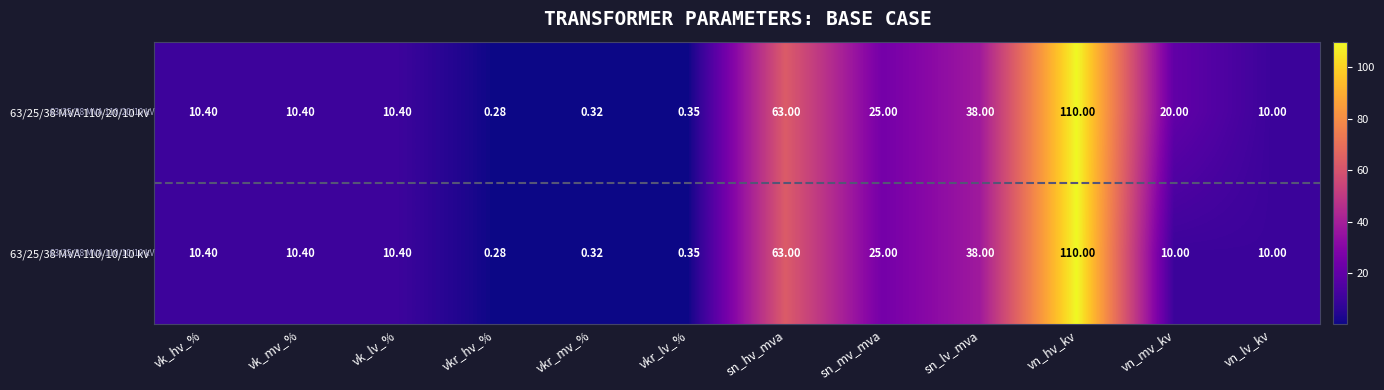

At which label does 63/25/38 MVA 110/20/10 kV reach its minimum?

vkr_hv_%